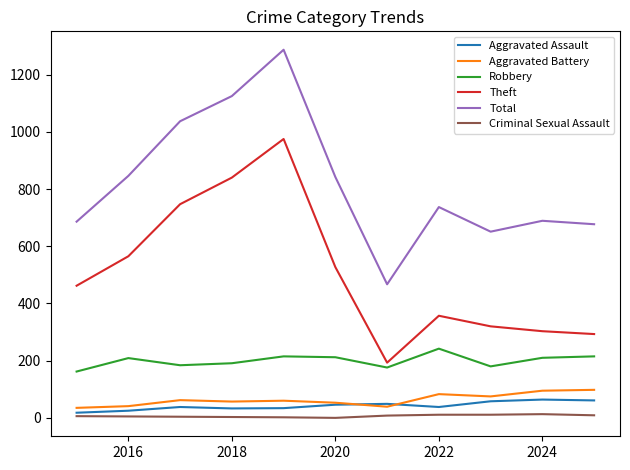

True or false: Total and Aggravated Battery cross at least once.

False